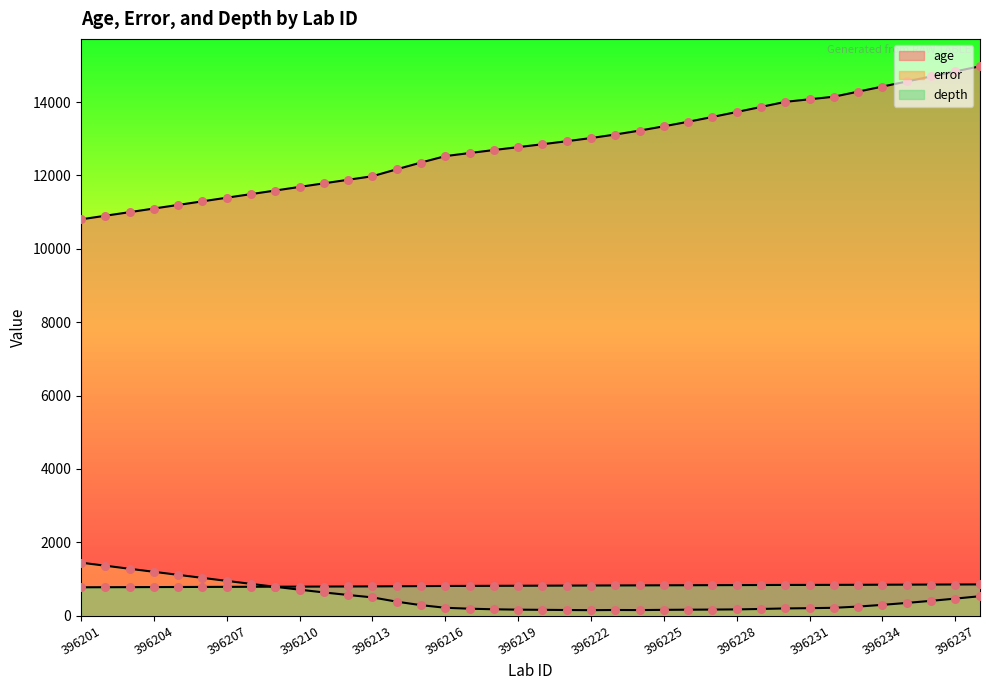

Which series reaches the minimum Y coordinate?

error